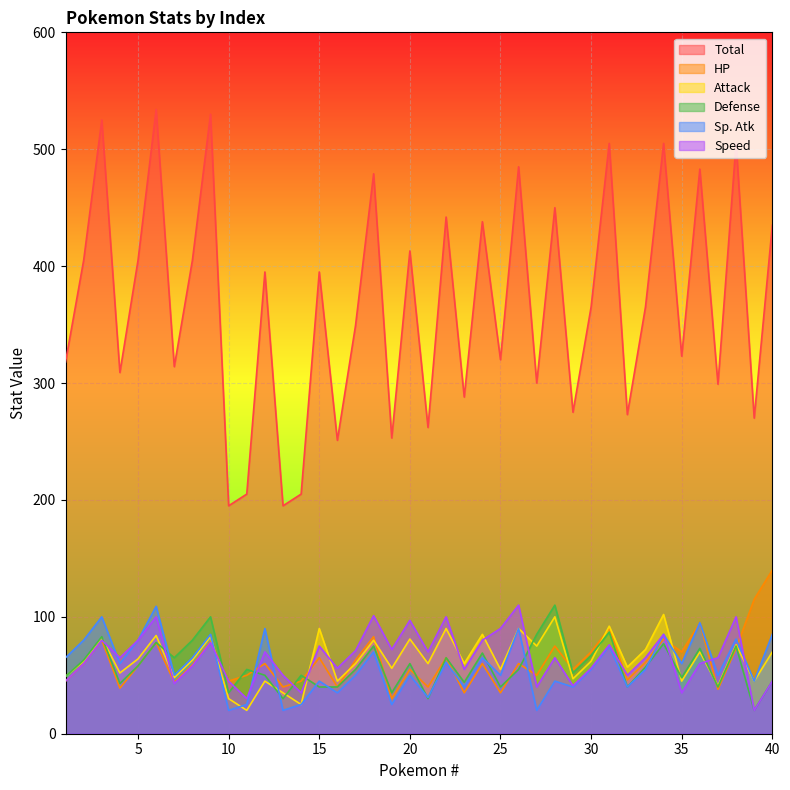

Where does the Attack series first go above 62?

3